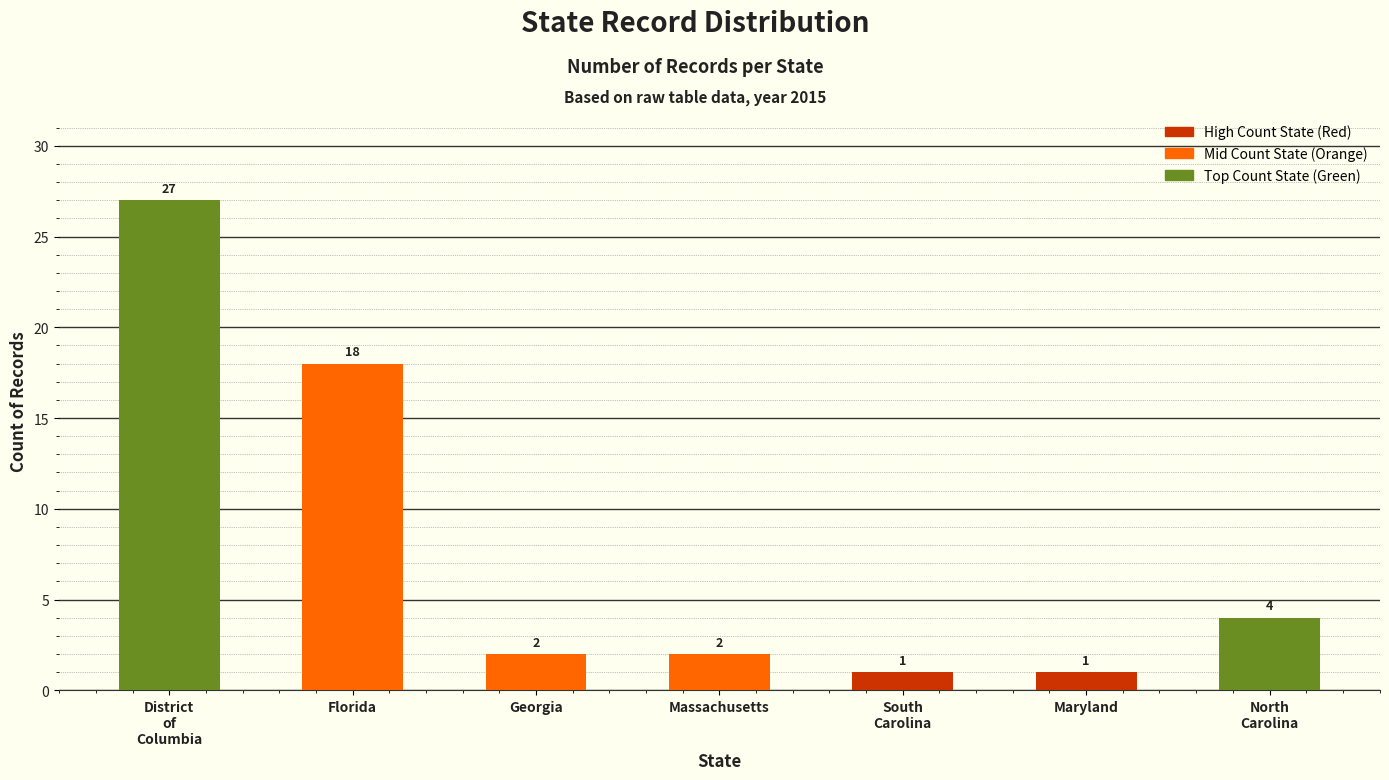

How many bars are there in total?

7